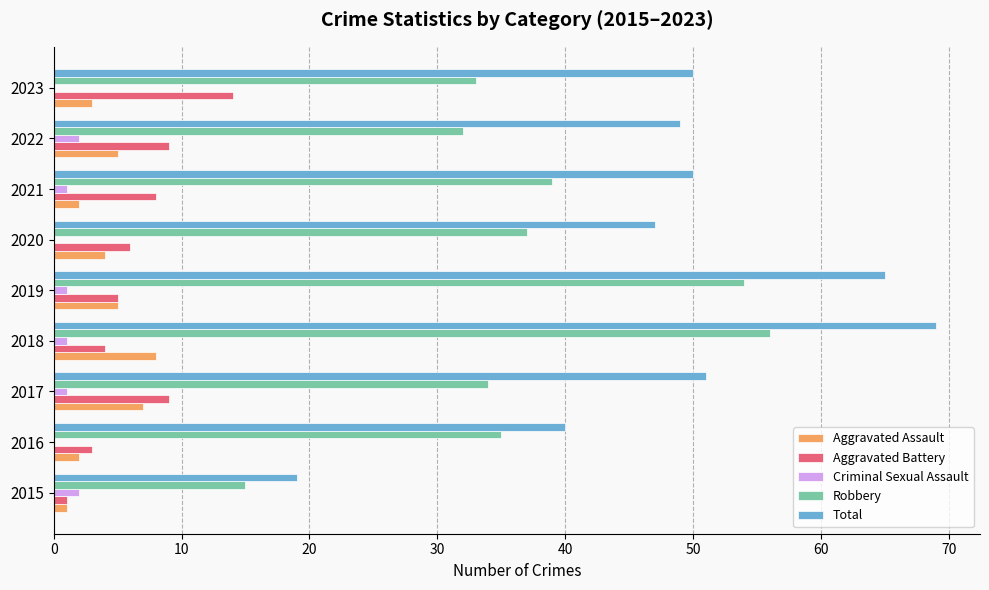

What is the maximum value shown in the chart?

69